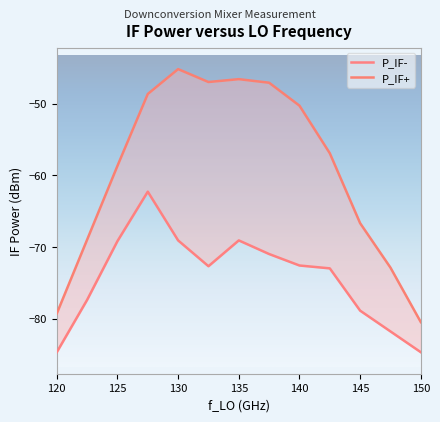

True or false: P_IF+ and P_IF- cross at least once.

False